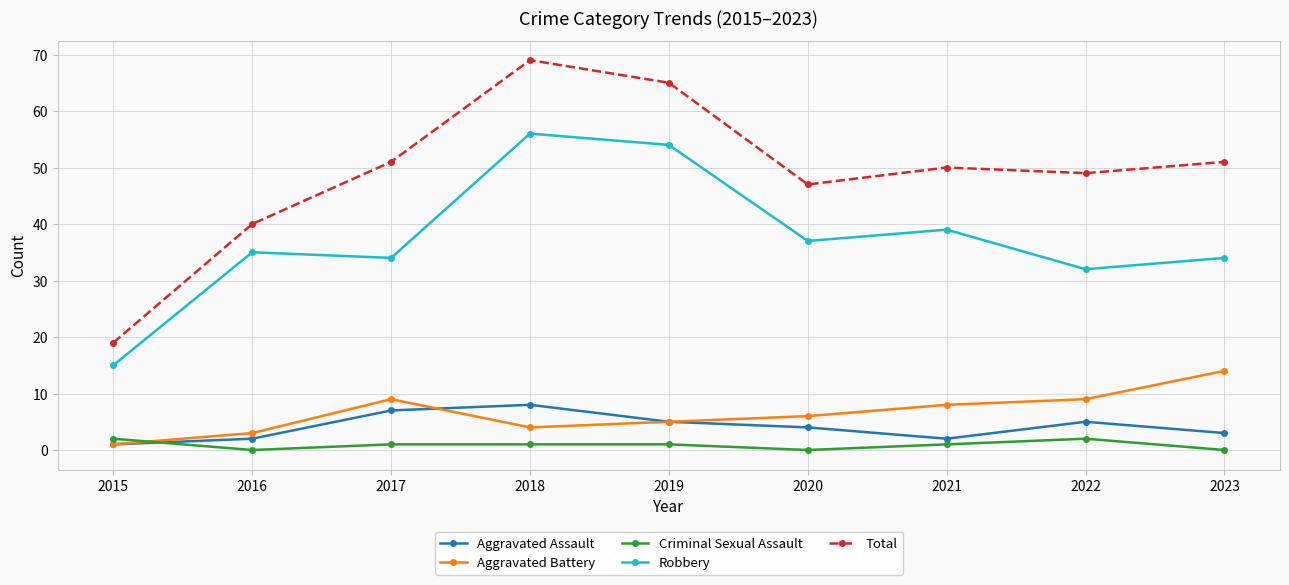

What is the difference between the Criminal Sexual Assault values at 2023 and 2021?

1